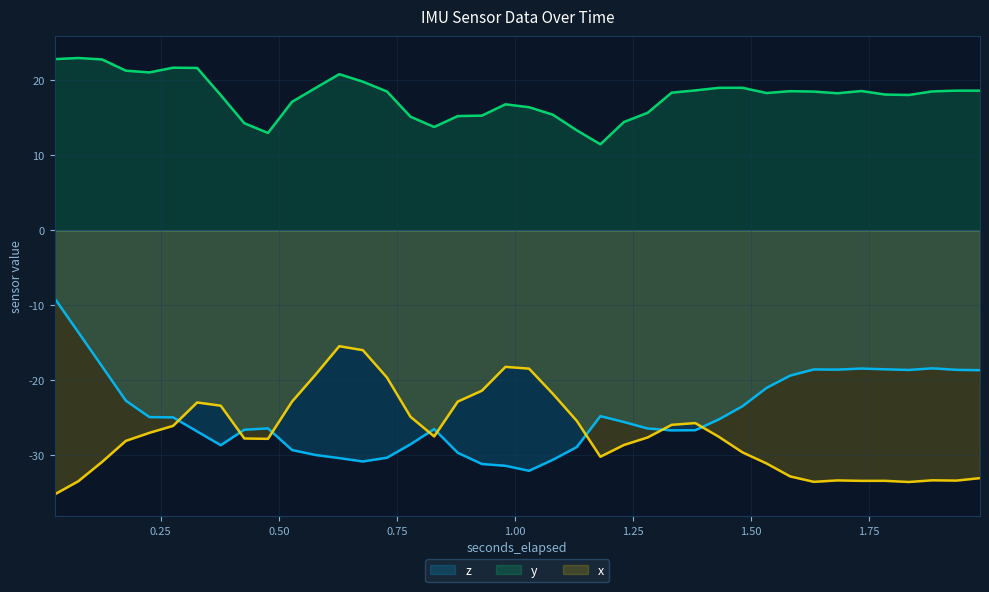

What is the lowest value of the y series?

11.5